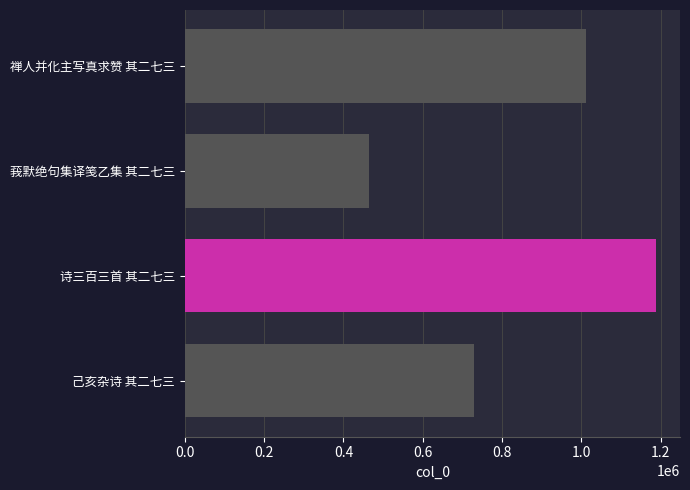

Which has a higher value, 己亥杂诗 其二七三 or 莪默绝句集译笺乙集 其二七三?

己亥杂诗 其二七三